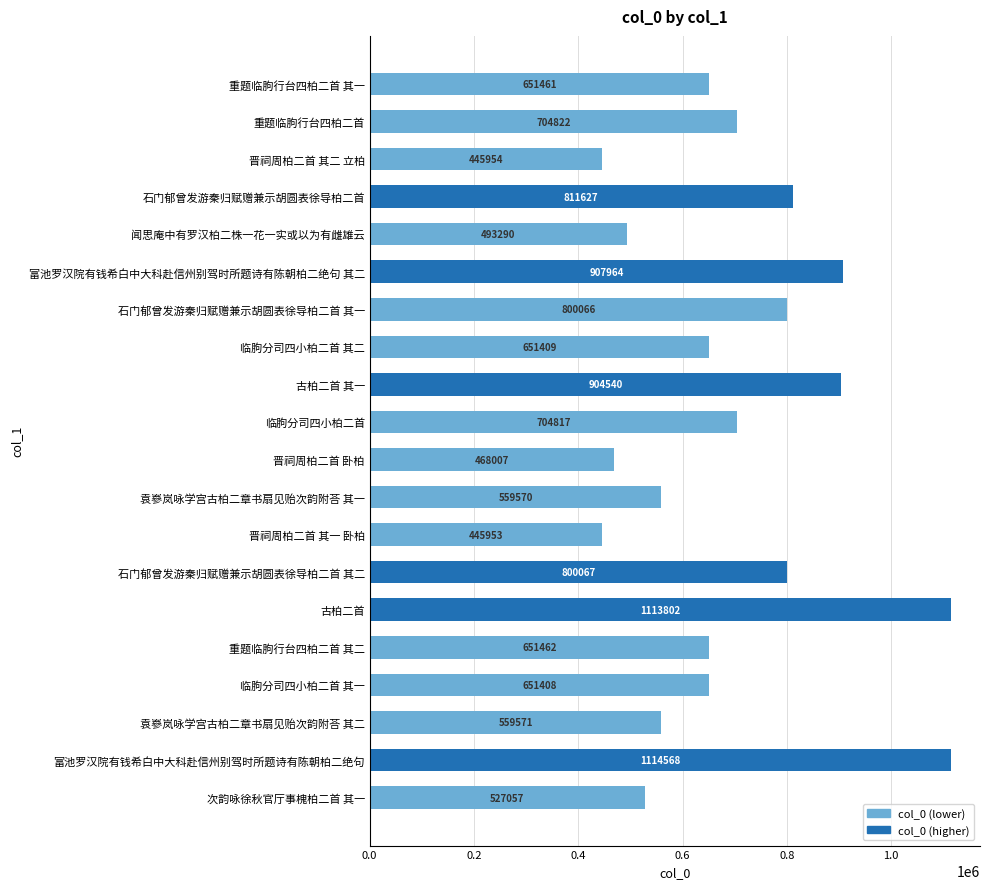

What is the sum of the values at 晋祠周柏二首 其一 卧柏 and 石门郁曾发游秦归赋赠兼示胡圆表徐导柏二首 其一?

1246019